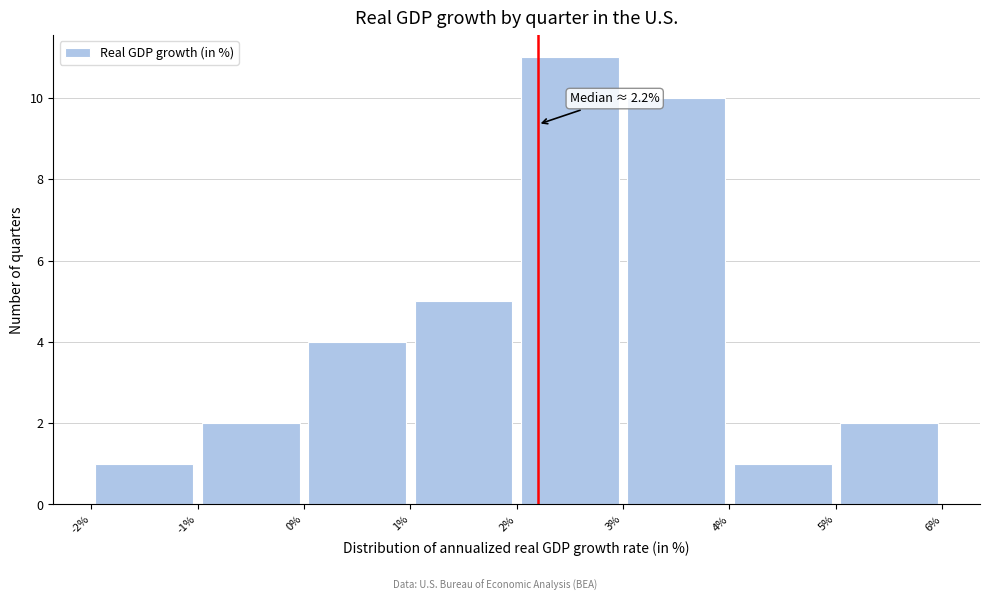

Which range on the x-axis has the tallest bar?

2% to 3%